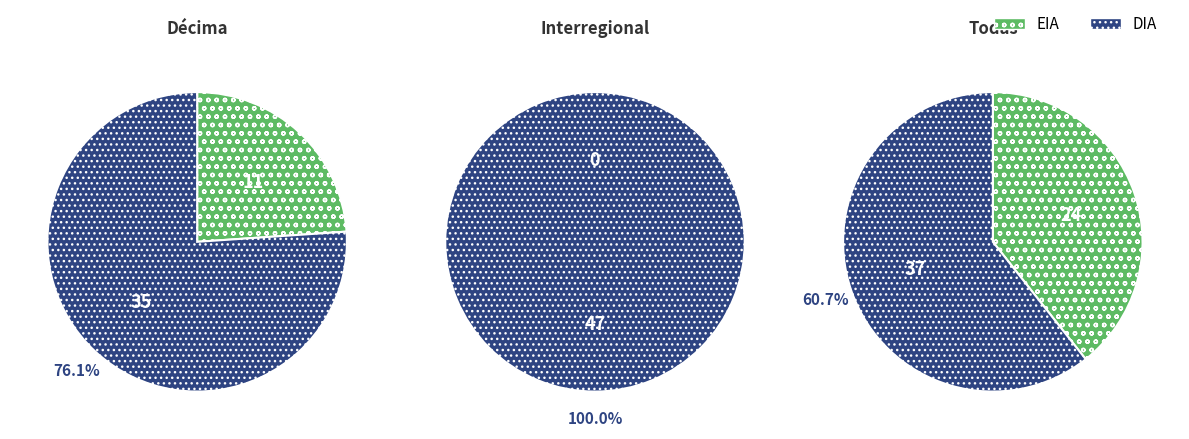

How many segments does this pie chart have?

2